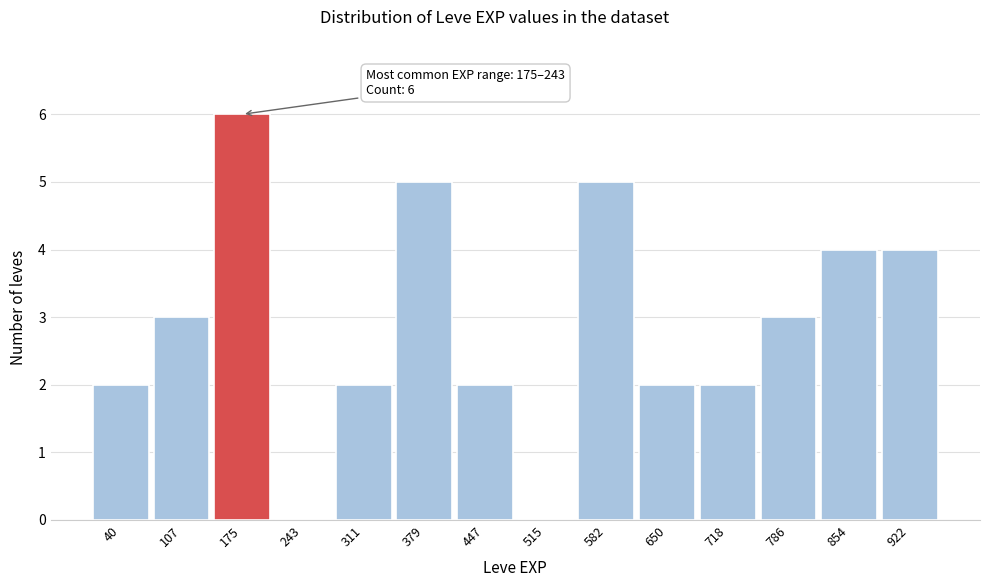

Reading right to left, what are all the values shown in this chart?

922=4	854=4	786=3	718=2	650=2	582=5	515=0	447=2	379=5	311=2	243=0	175=6	107=3	40=2